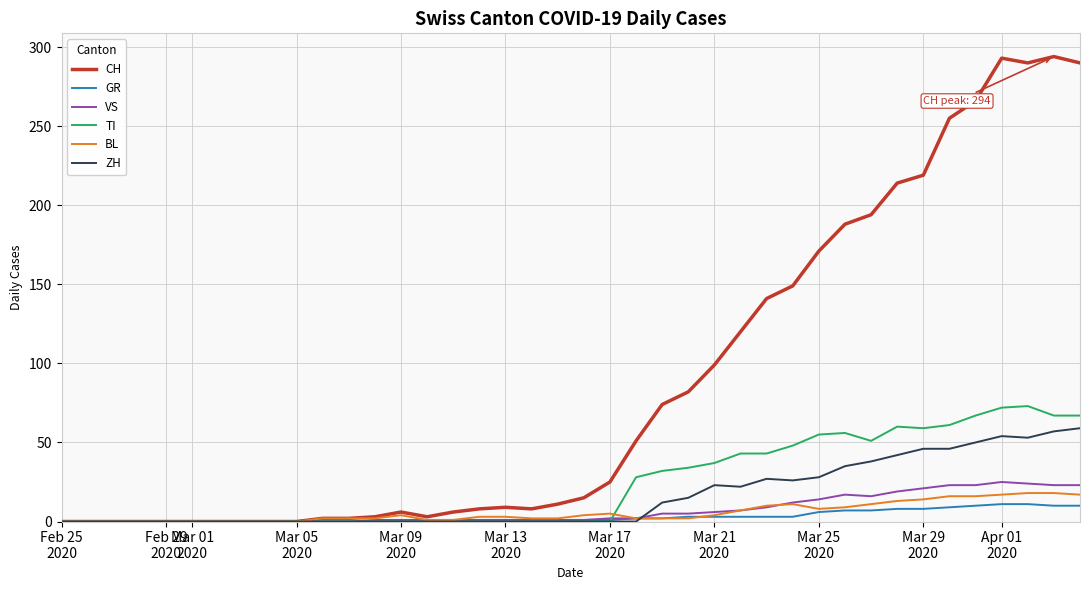

What is the highest value of the BL series?

18